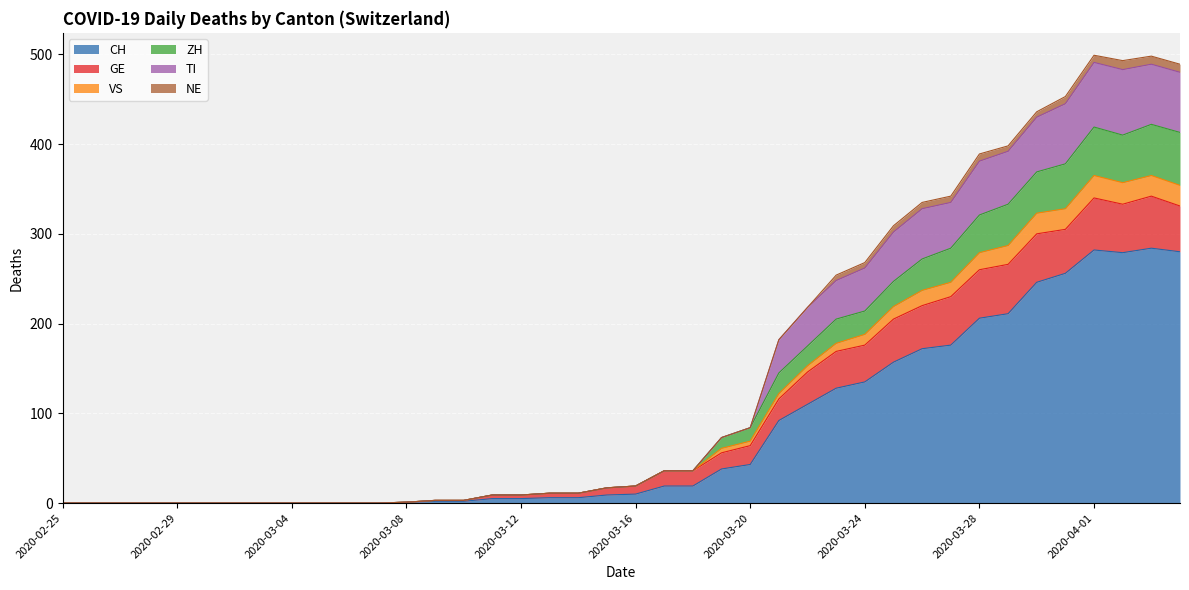

What are all the series names shown in the legend?

CH, GE, VS, ZH, TI, NE